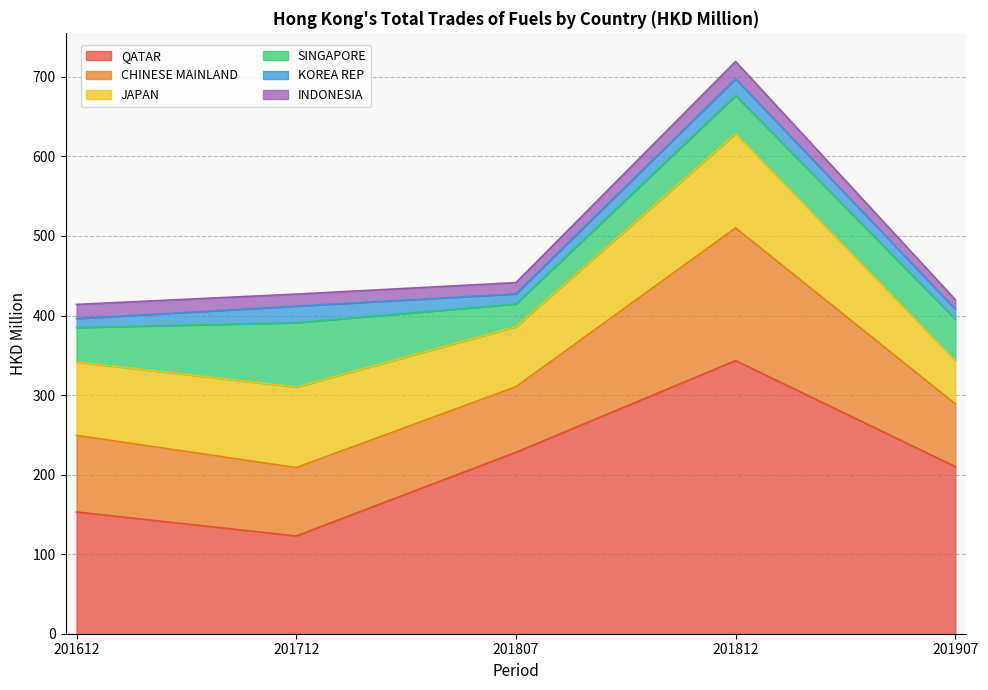

Where is the first local maximum for CHINESE MAINLAND?

201812